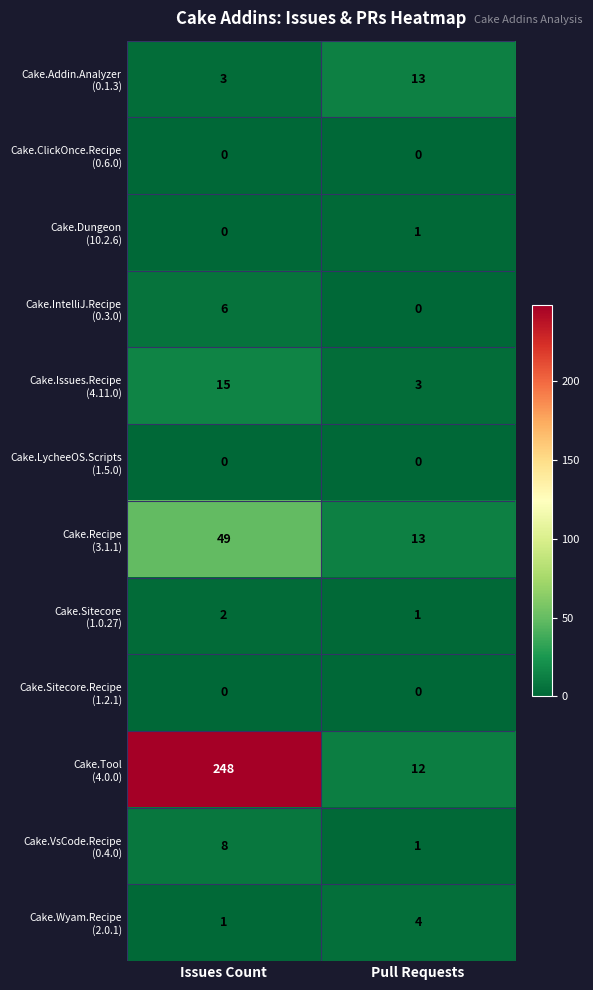

What is the greatest value displayed?

248